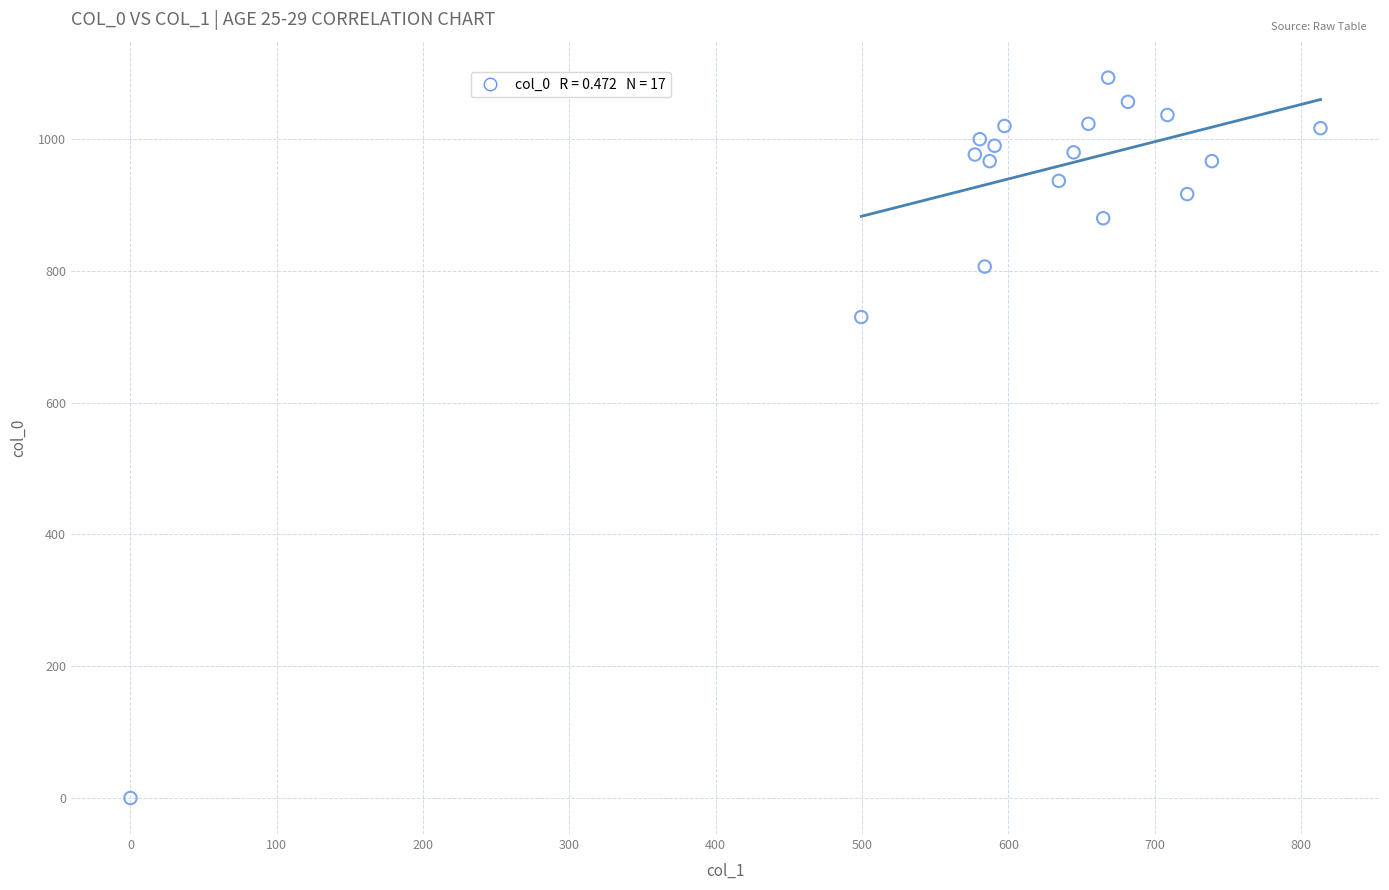

What is the range of Y values (max minus min)?

1093.3